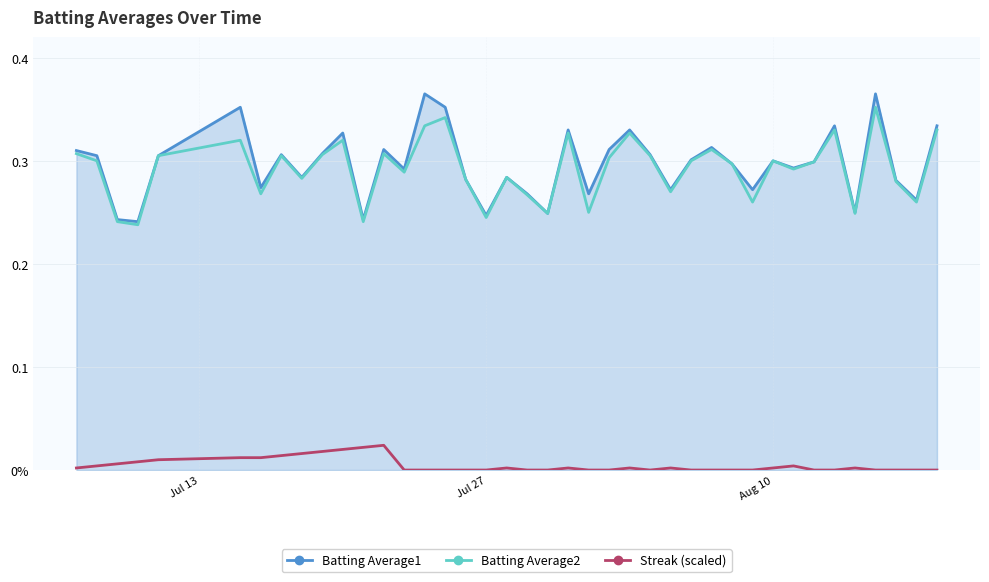

How many categories are shown in the chart?

40